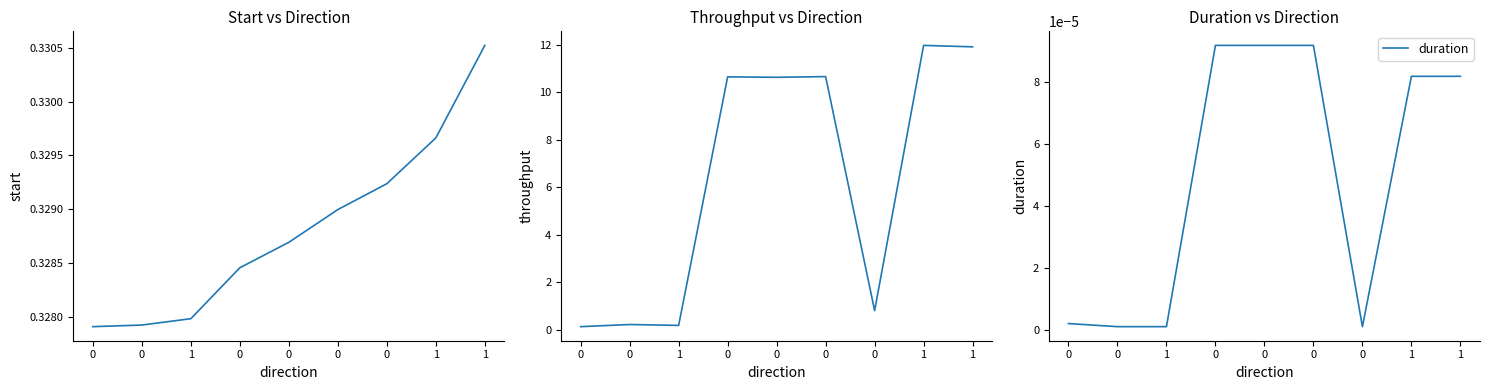

What is the lowest value of the throughput series?

0.1